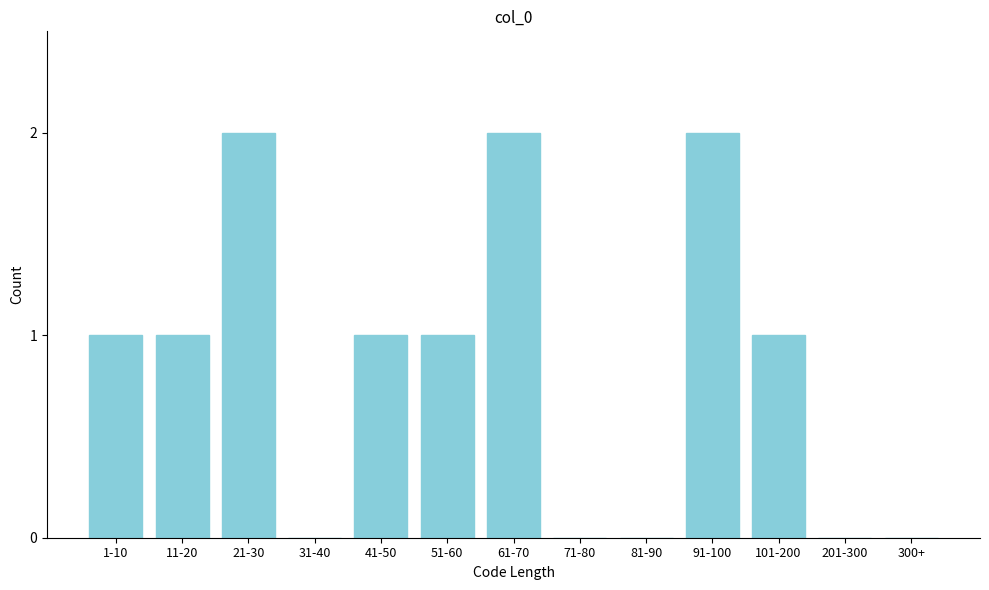

Reading left to right, transcribe all the data shown in this chart.

1-10=1	11-20=1	21-30=2	31-40=0	41-50=1	51-60=1	61-70=2	71-80=0	81-90=0	91-100=2	101-200=1	201-300=0	300+=0